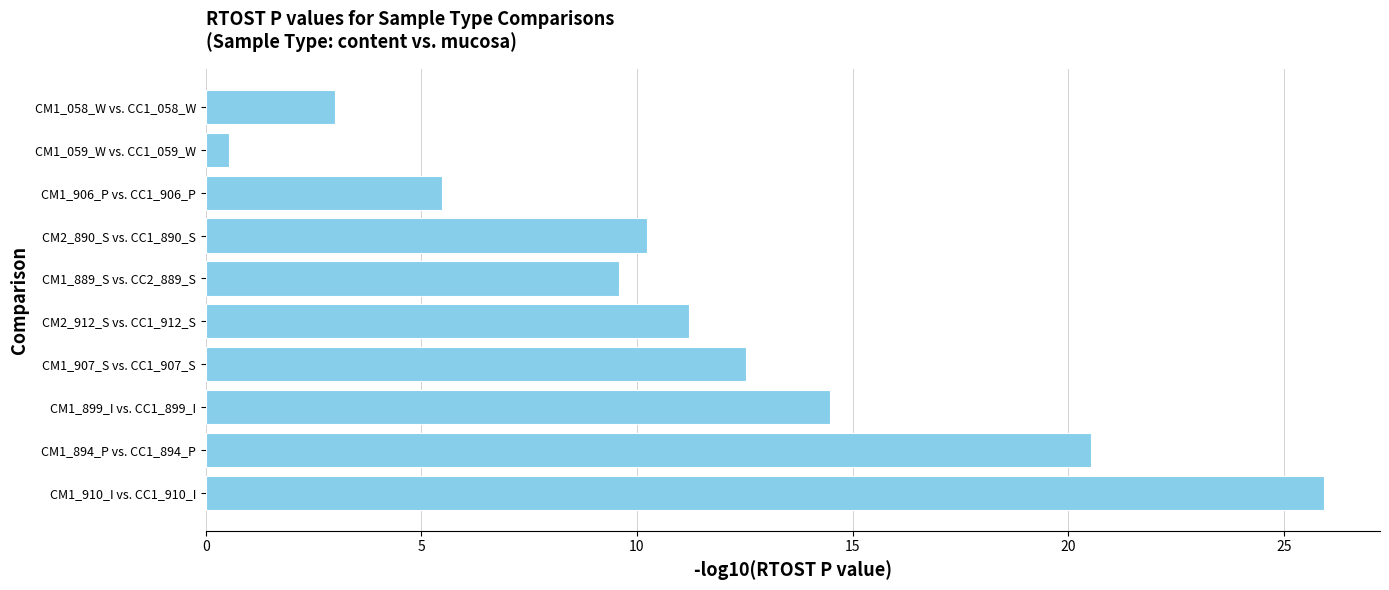

True or false: the data shows 13.5 at CM2_890_S vs. CC1_890_S.

False